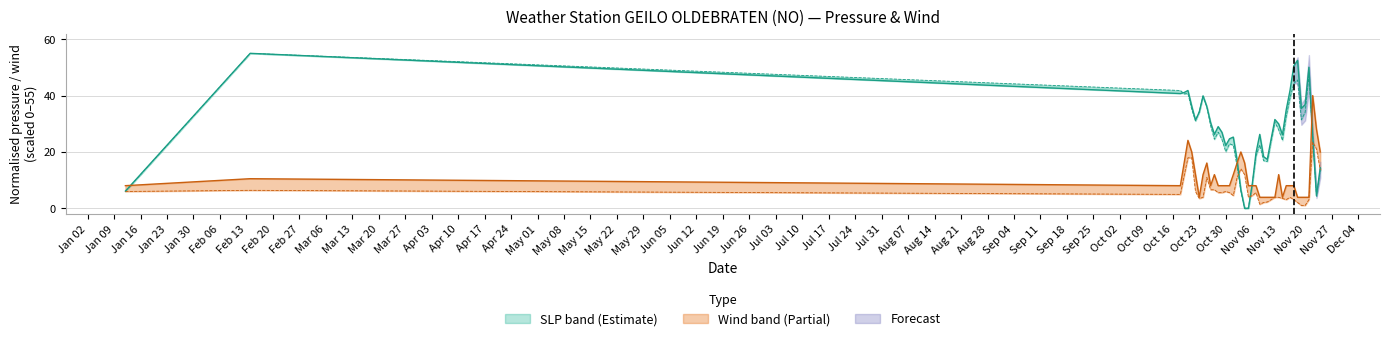

Reading left to right, transcribe all the data shown in this chart.

SLP: 6.1	55.0	40.7	41.1	41.8	36.3	31.3	34.2	39.9	36.1	30.4	26.2	29.0	27.0	22.3	24.7	25.3	17.1	6.6	0.0	0.0	8.4	19.7	26.2	18.3	17.4	24.6	31.5	30.0	26.1	35.0	41.8	50.6	52.5	35.5	36.8	50.1	25.3	4.4	14.4
STP: 6.0	55.0	41.8	40.6	40.8	35.2	31.0	34.4	39.8	36.1	29.3	24.5	27.0	24.4	20.1	22.9	22.4	14.9	6.1	0.0	0.1	8.5	18.6	22.5	16.9	16.6	23.8	30.6	27.8	24.1	32.6	39.2	44.3	45.5	31.4	34.1	46.9	26.0	4.4	13.6
WDSP: 6.0	6.4	4.9	11.5	17.9	17.9	6.0	3.5	3.9	10.9	6.6	6.6	5.6	5.6	6.0	5.6	4.5	10.9	14.0	12.0	3.9	4.5	5.6	1.4	2.1	2.3	3.1	3.9	3.9	3.5	3.1	3.9	3.1	2.1	1.0	1.0	3.1	23.5	21.0	13.6
MXSPD: 8.0	10.5	8.0	16.1	24.1	20.0	12.0	3.9	12.0	16.1	8.0	12.0	8.0	8.0	8.0	8.0	12.0	16.1	20.0	16.1	8.0	8.0	8.0	3.9	3.9	3.9	3.9	3.9	12.0	3.9	8.0	8.0	8.0	3.9	3.9	3.9	3.9	40.0	28.0	20.0